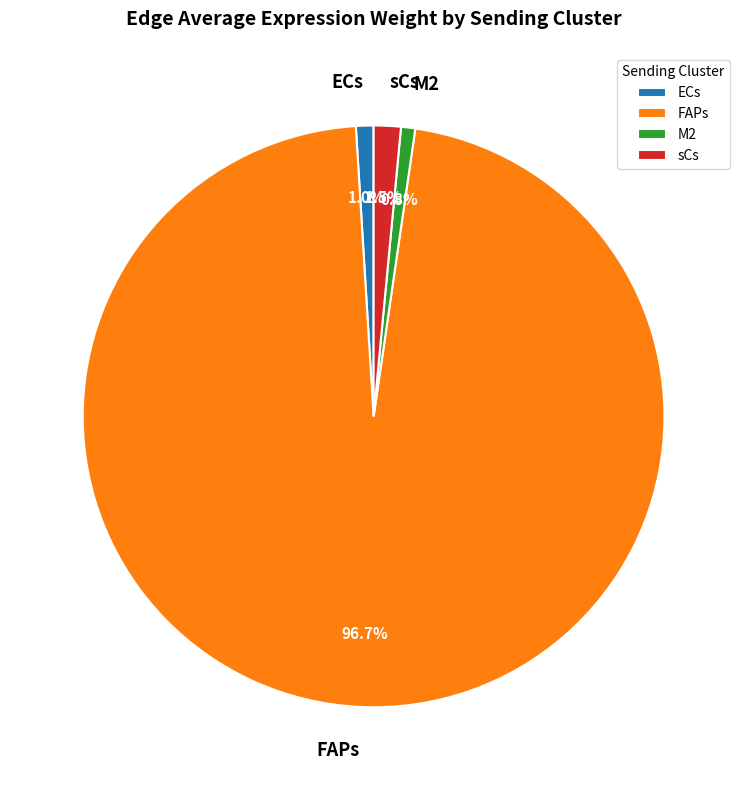

Which has a higher value, sCs or ECs?

sCs